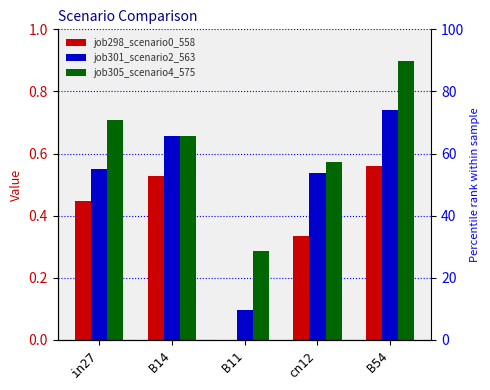

Does the chart contain any negative values?

No